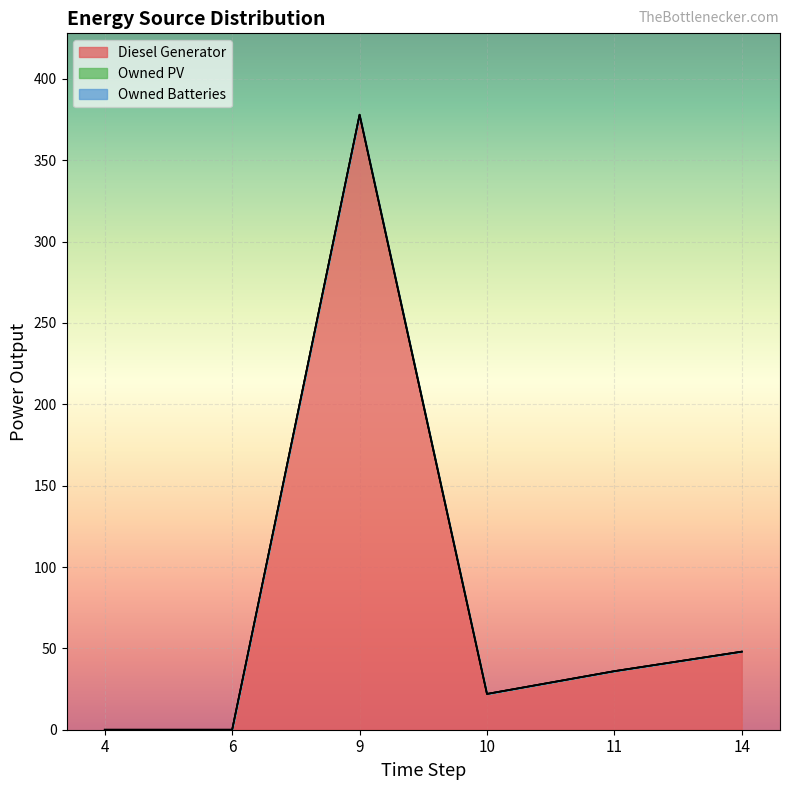

How many data points in Diesel Generator are less than 36?

3